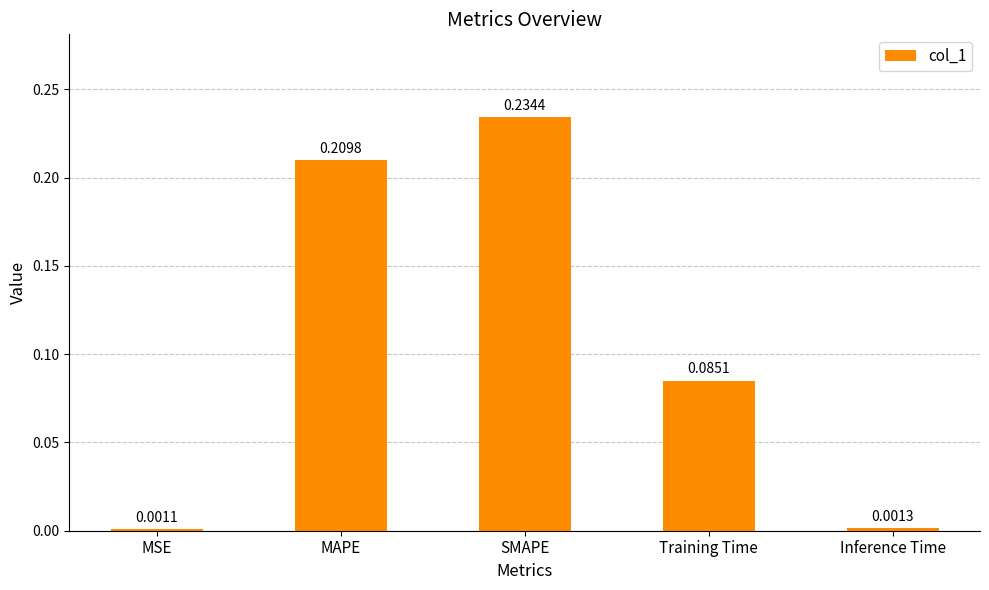

Which label corresponds to the largest value in the chart?

SMAPE